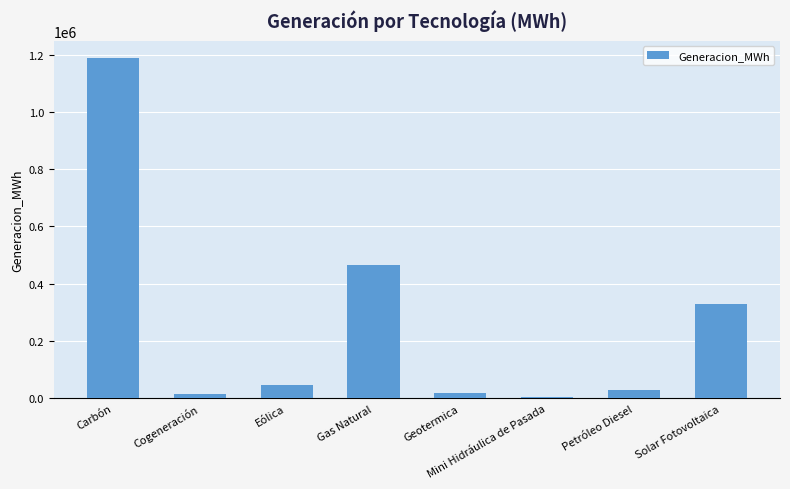

What is the difference between the maximum and minimum values?

1182817.9